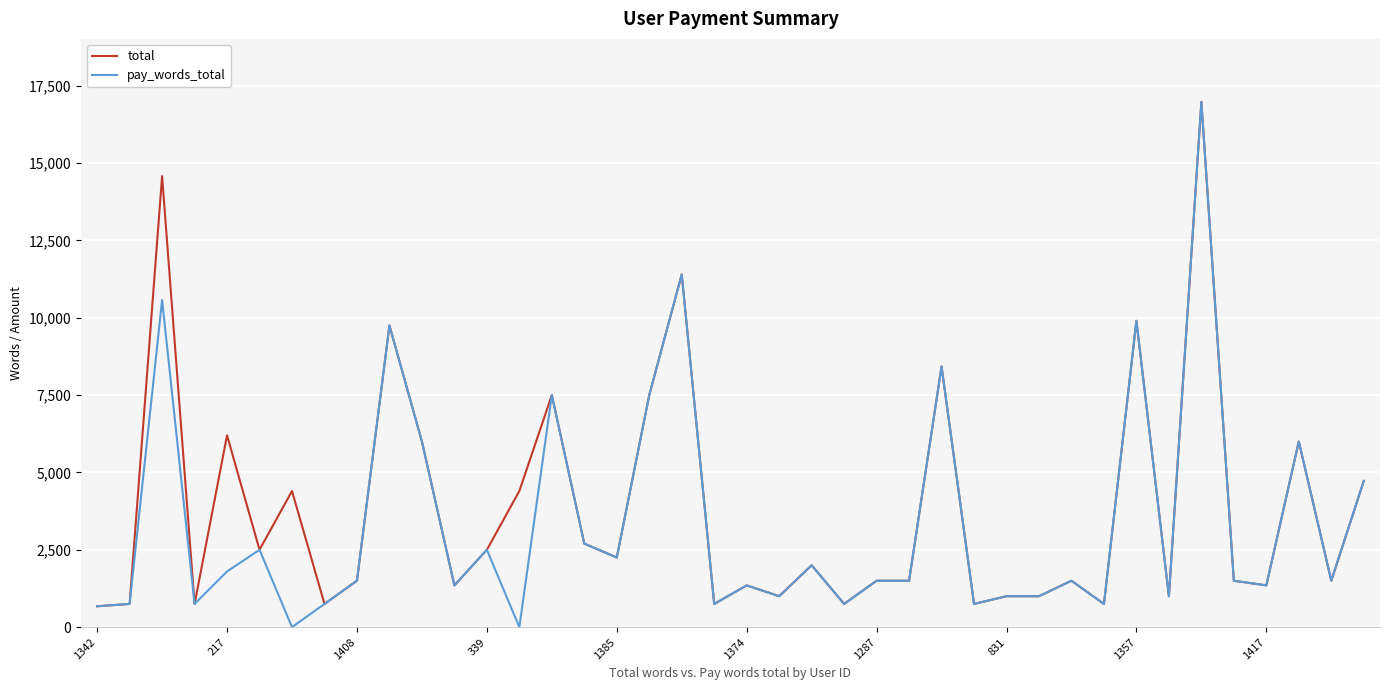

Which series has the widest spread of values?

pay_words_total